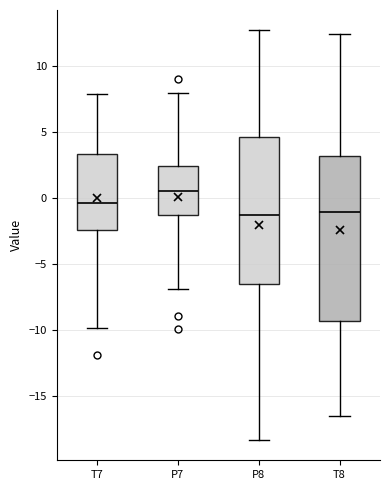

Comparing the boxes themselves (not the whiskers), which one is the tallest?

T8